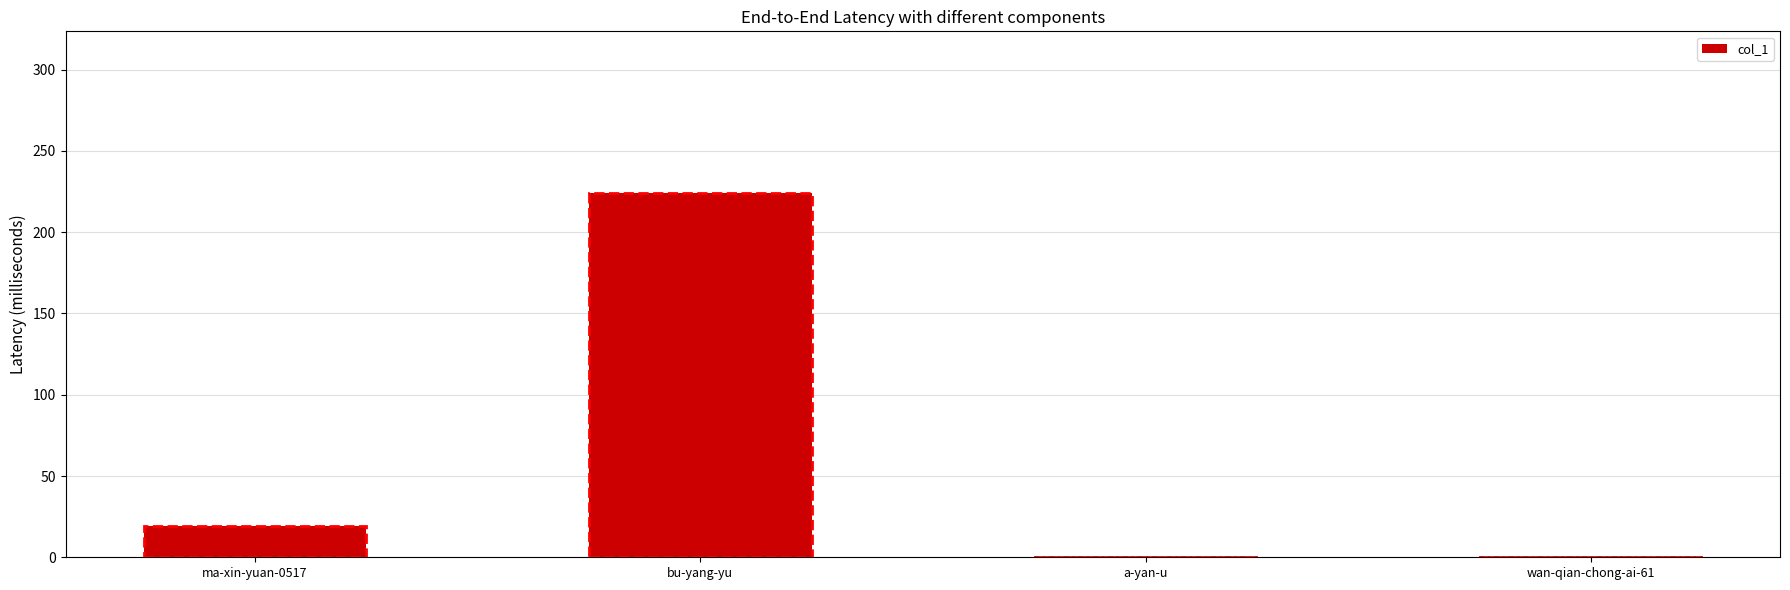

Reading left to right, list all the values displayed in this chart.

19	224	0	0